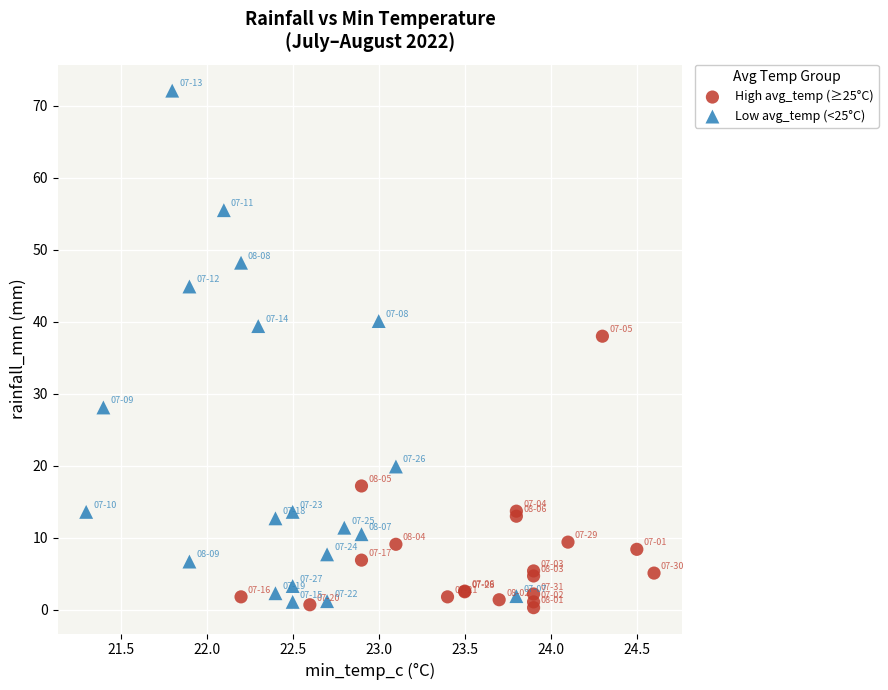

What are all the series names shown in the legend?

High avg_temp (≥25°C), Low avg_temp (<25°C)